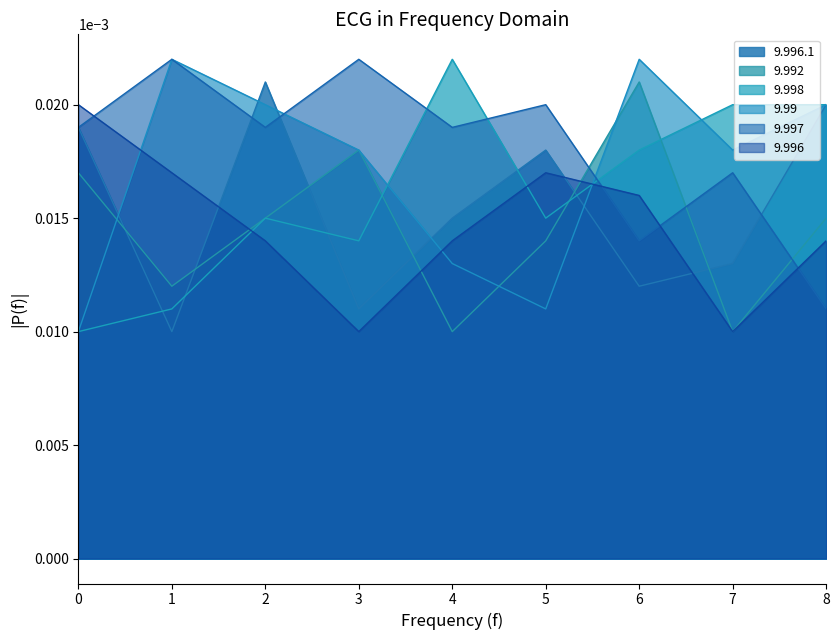

How many interior local valleys does the 9.997 series have?

3